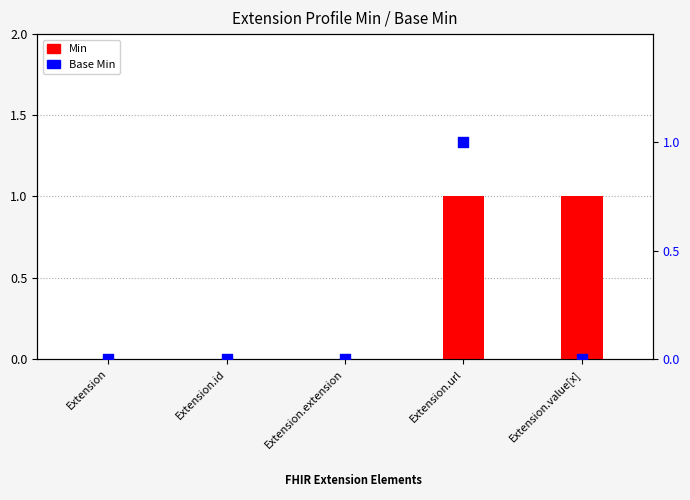

Which series reaches the minimum Y coordinate?

Min